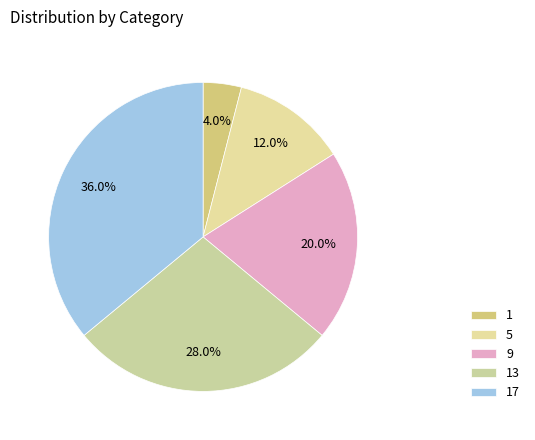

Which category has the smallest portion of the pie?

1